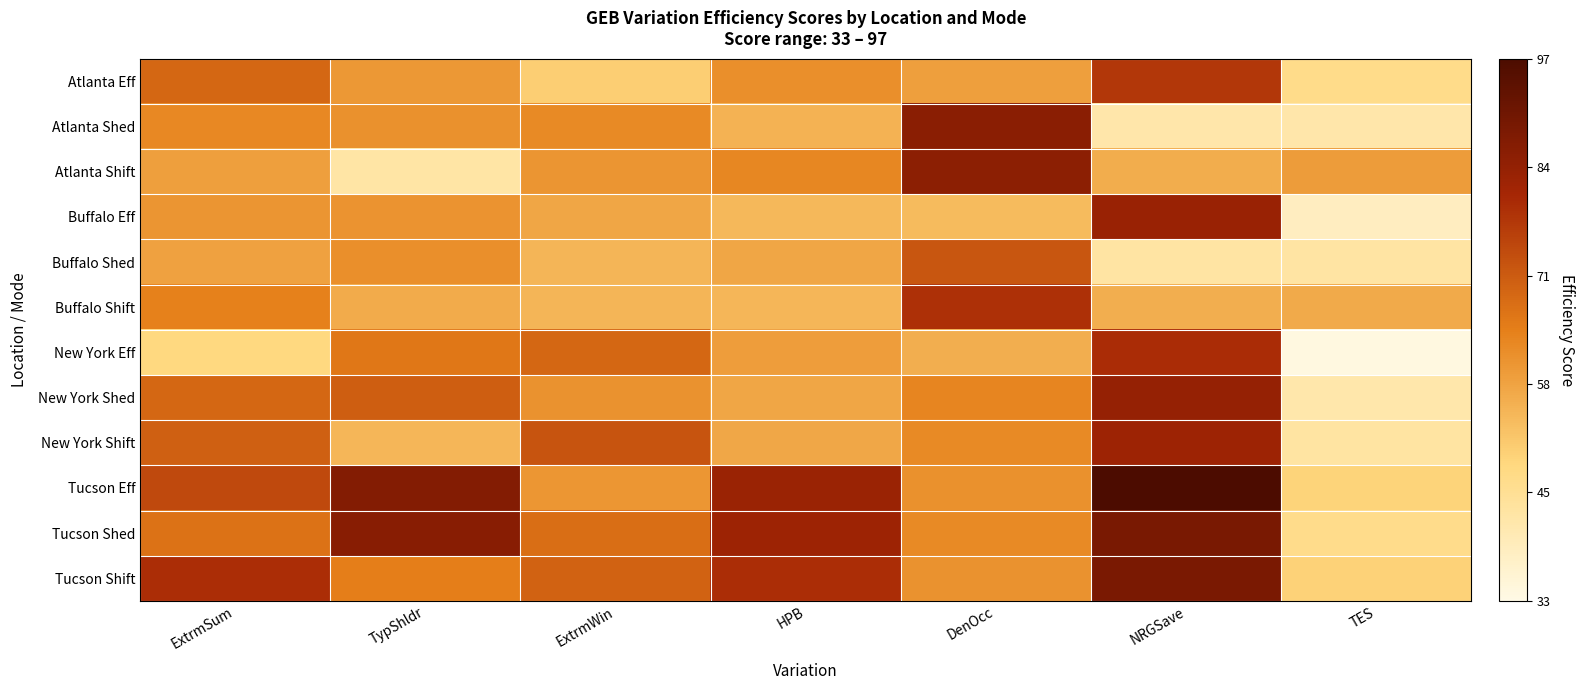

At how many categories does at least one series exceed 0?

7